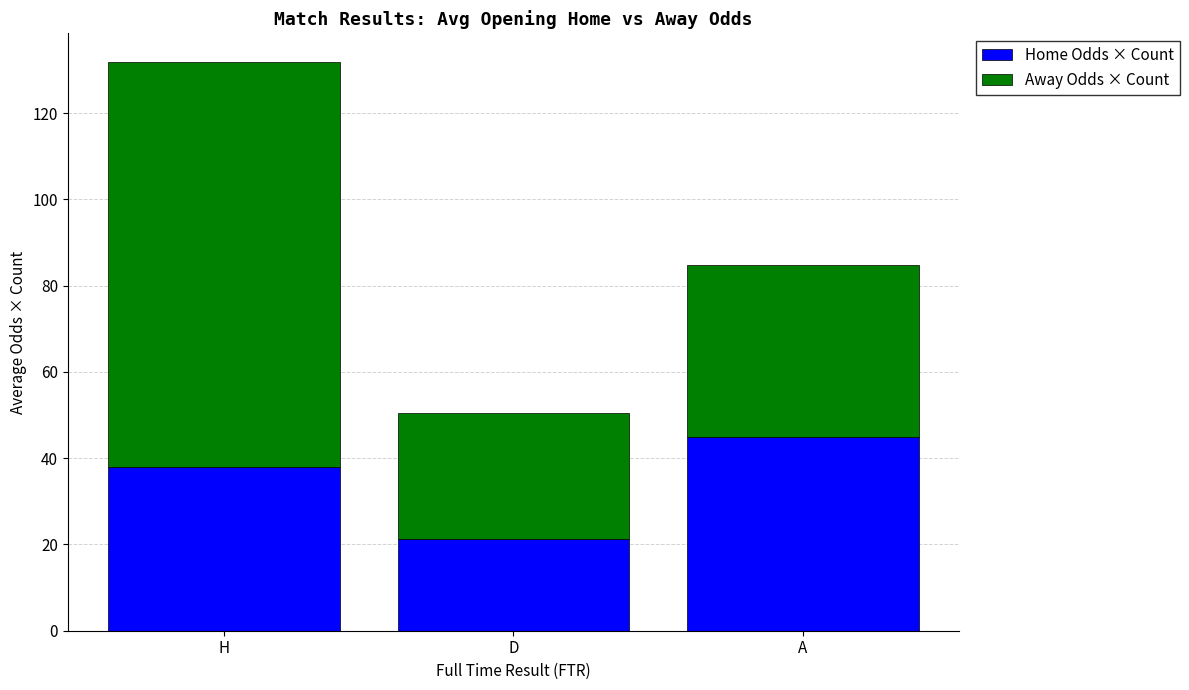

At which category is the sum across all series the highest?

H